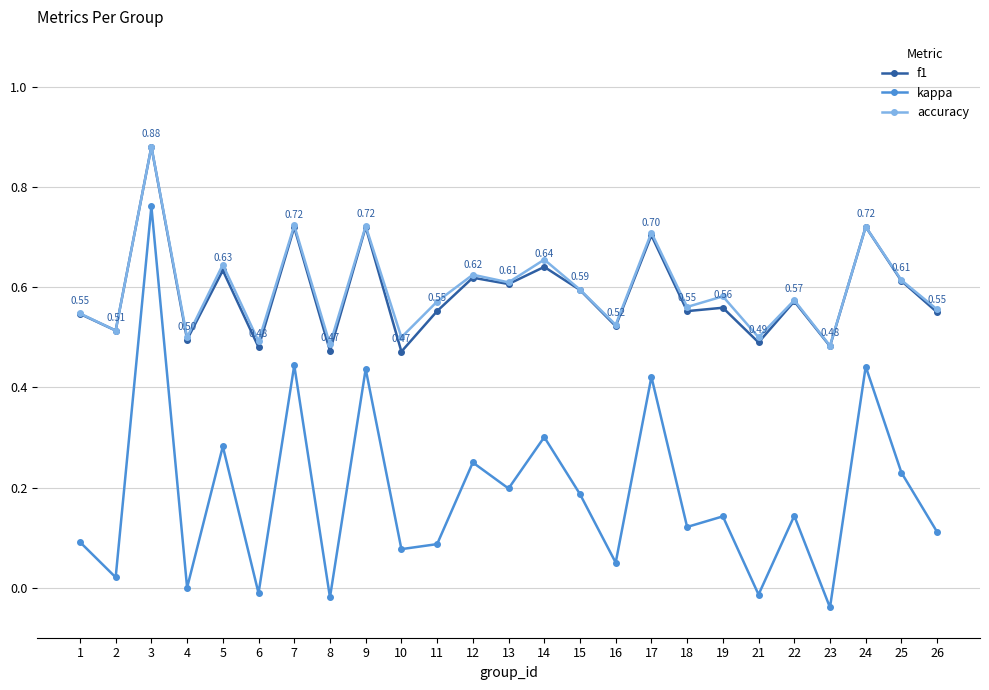

Where is the first local minimum for f1?

2